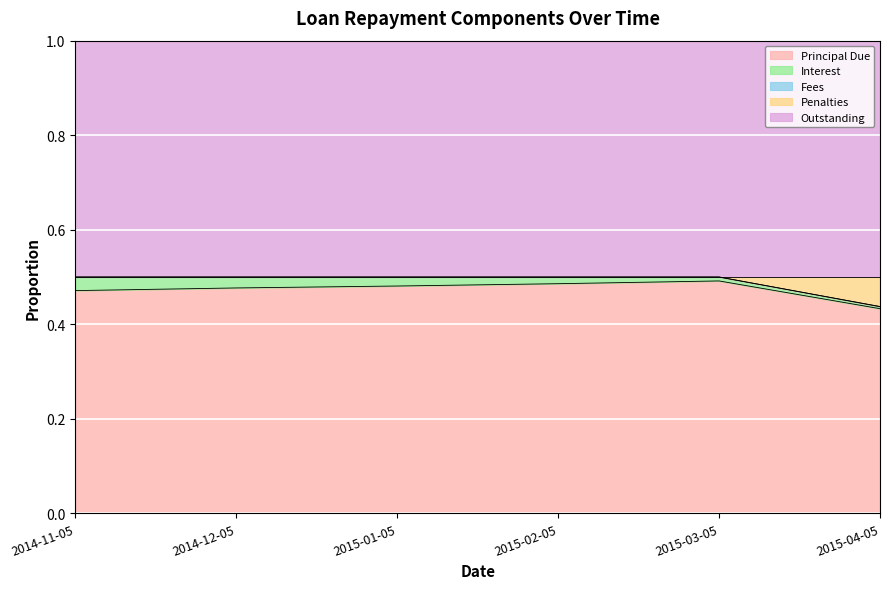

Count the Principal Due values in the range 0 to 1.

6